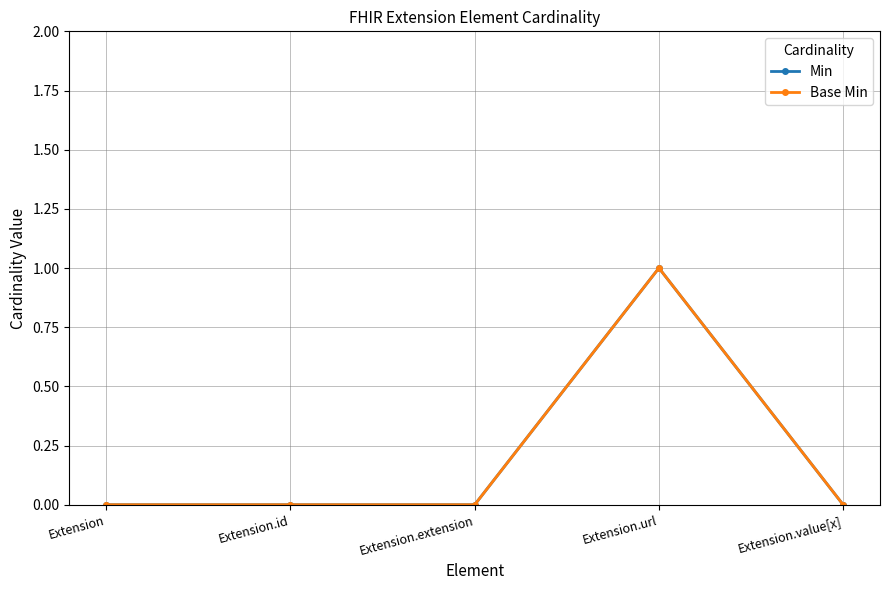

The Min series shows 0 at Extension.value[x]. True or false?

True